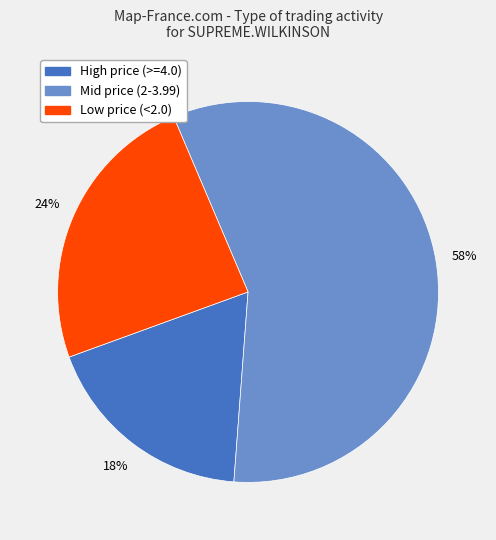

Is there any slice that represents more than half of the pie?

Yes